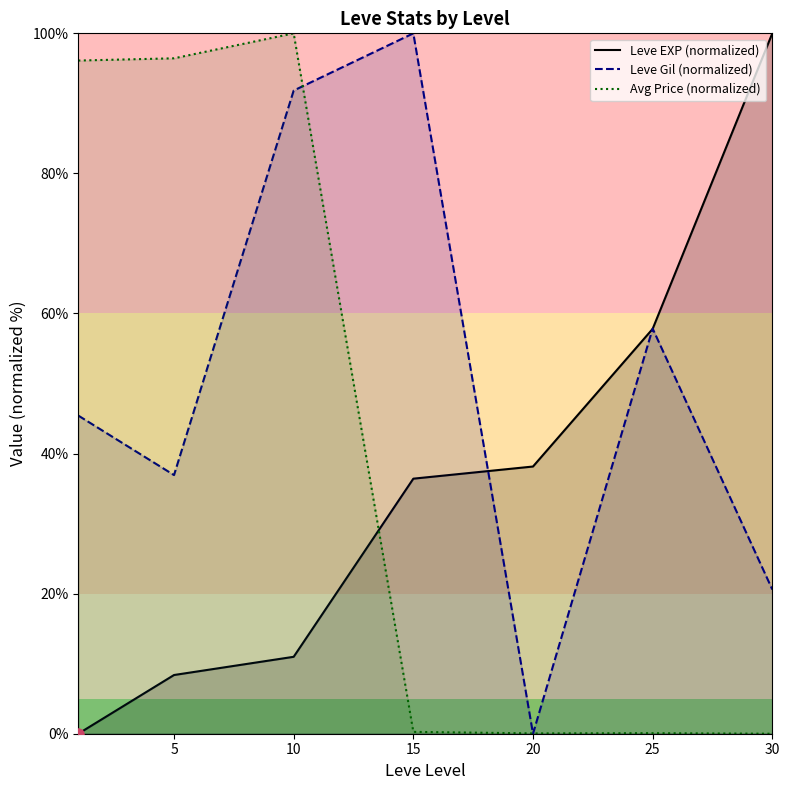

What is the highest value of the Leve Gil (normalized) series?

100.0